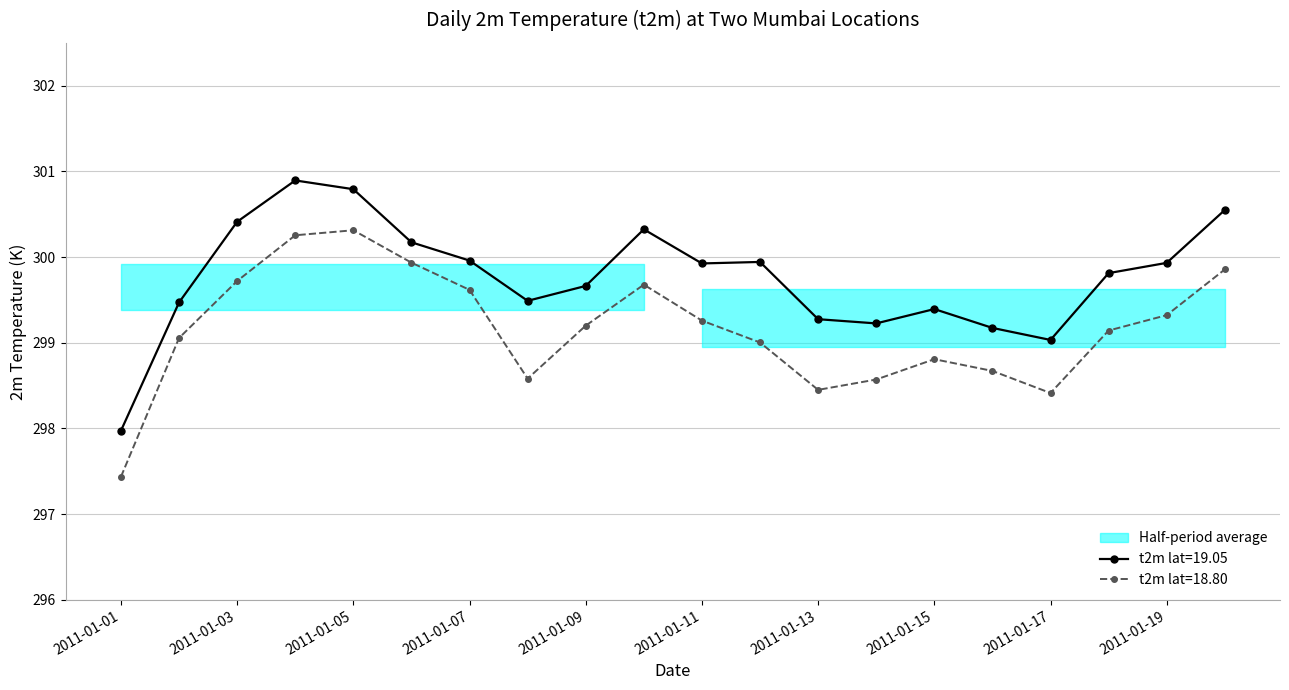

True or false: lat_18.80 has a value of 102.0 at 2011-01-06.

False